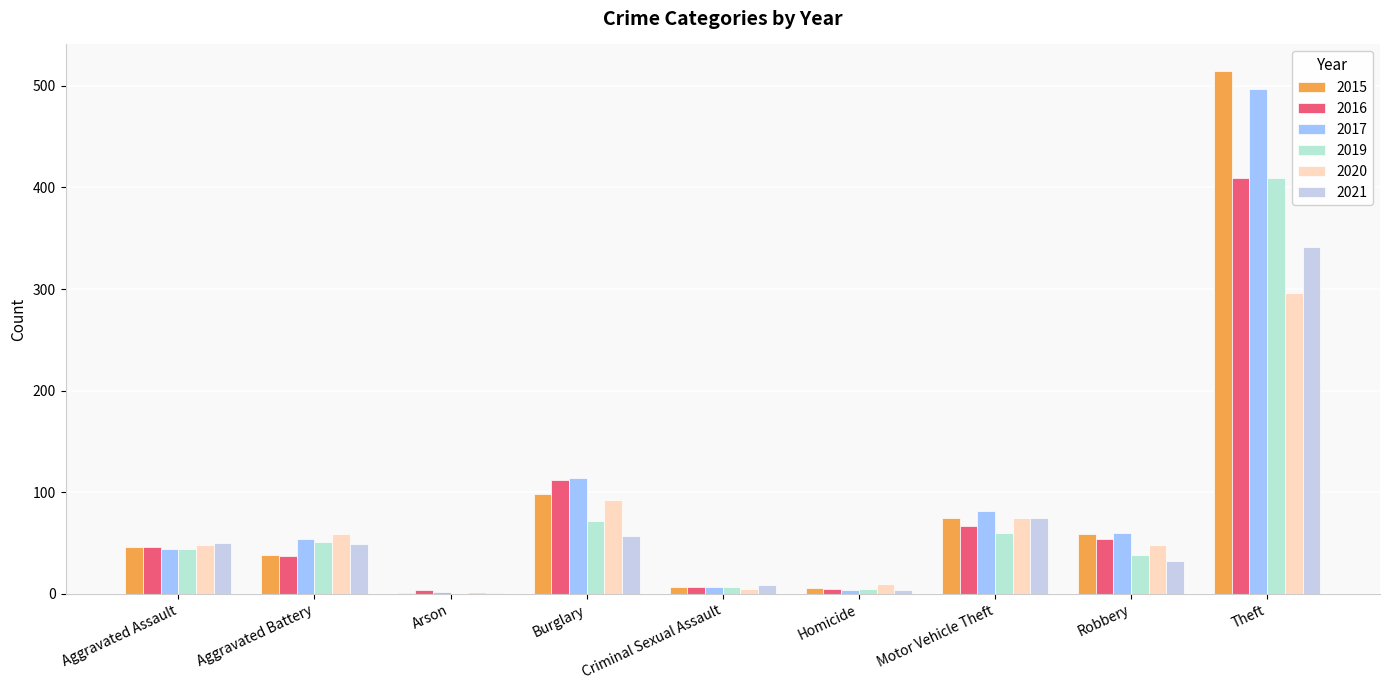

Between Aggravated Battery and Arson, which series saw the biggest shift?

2020